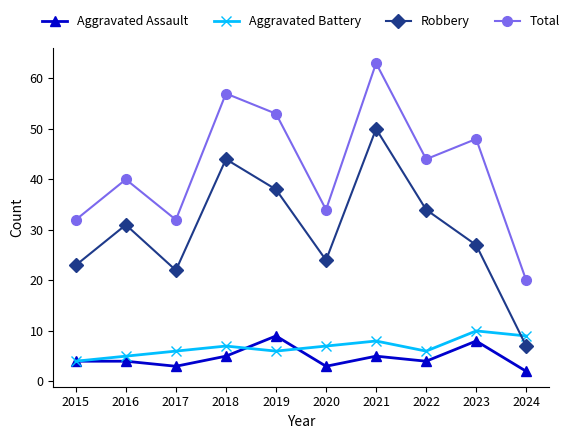

Reading left to right, extract all data points from this chart.

Aggravated Assault: 4	4	3	5	9	3	5	4	8	2
Aggravated Battery: 4	5	6	7	6	7	8	6	10	9
Robbery: 23	31	22	44	38	24	50	34	27	7
Total: 32	40	32	57	53	34	63	44	48	20